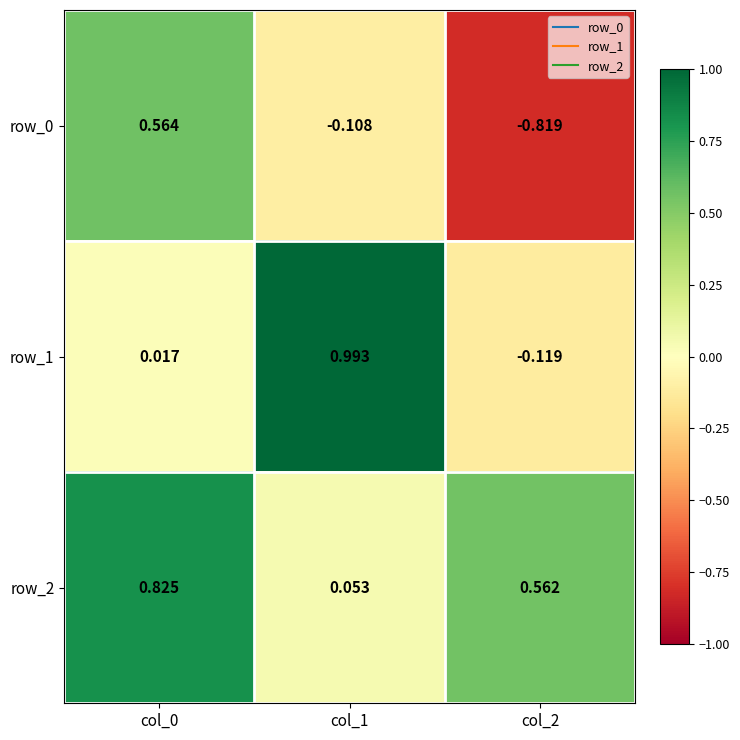

Between col_0 and col_2, which is larger?

col_0